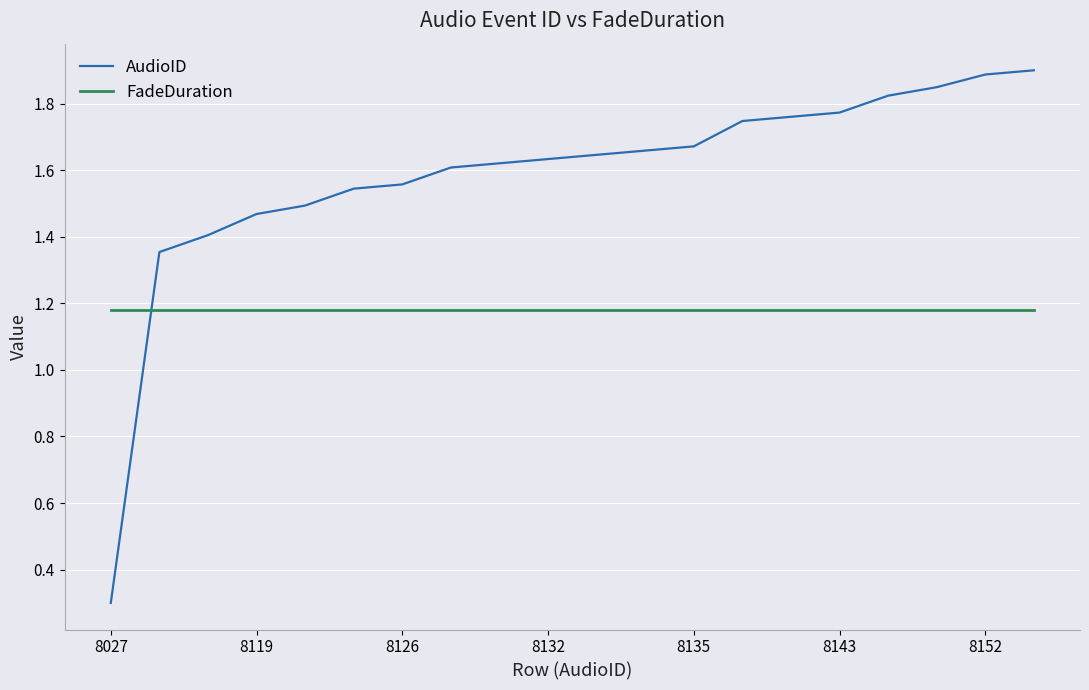

What is the smallest value displayed?

0.3